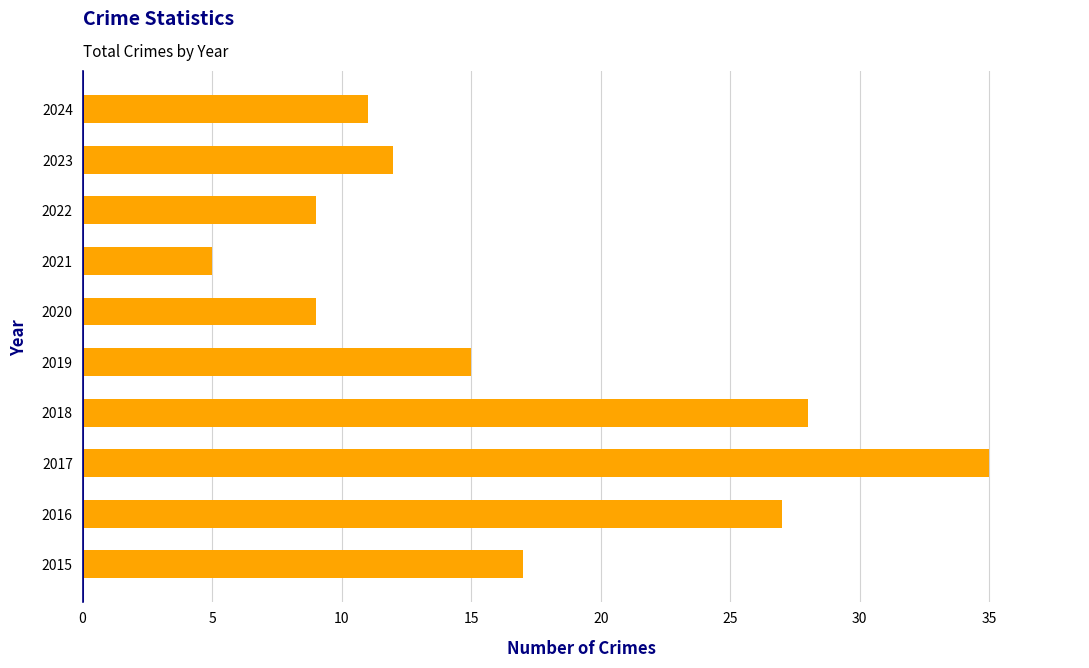

What is the difference between the maximum and minimum values?

30